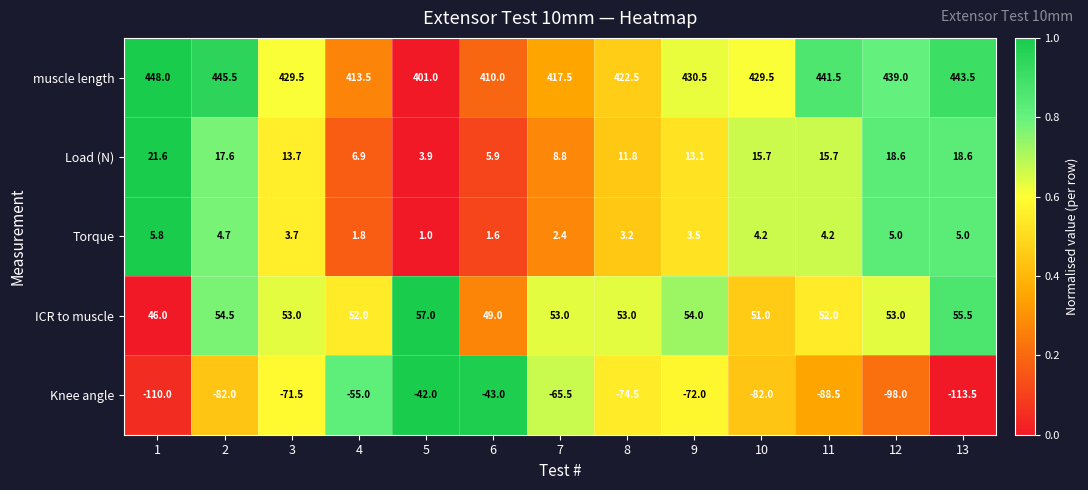

Which label corresponds to the smallest value in the chart?

13